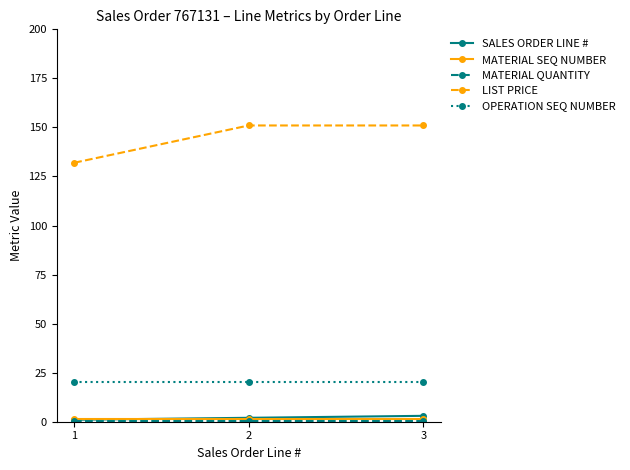

The value of LIST PRICE at 2 is 151.0. True or false?

True